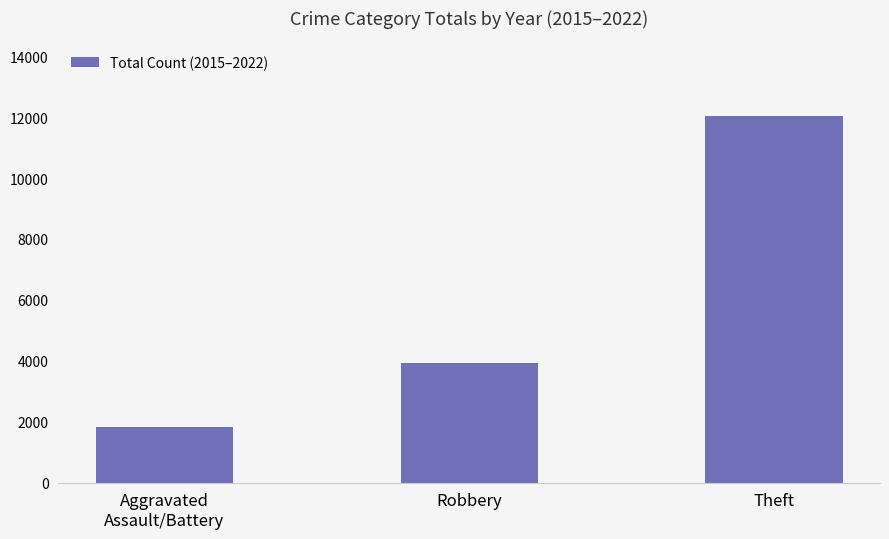

List the labels in order of value, smallest first.

Aggravated
Assault/Battery, Robbery, Theft